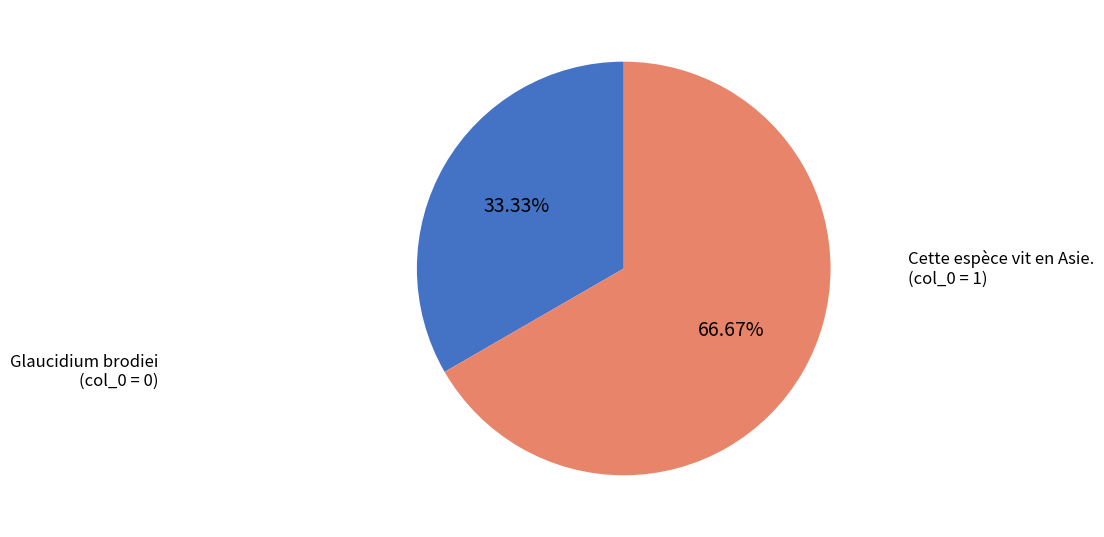

Is there any slice that represents more than half of the pie?

Yes